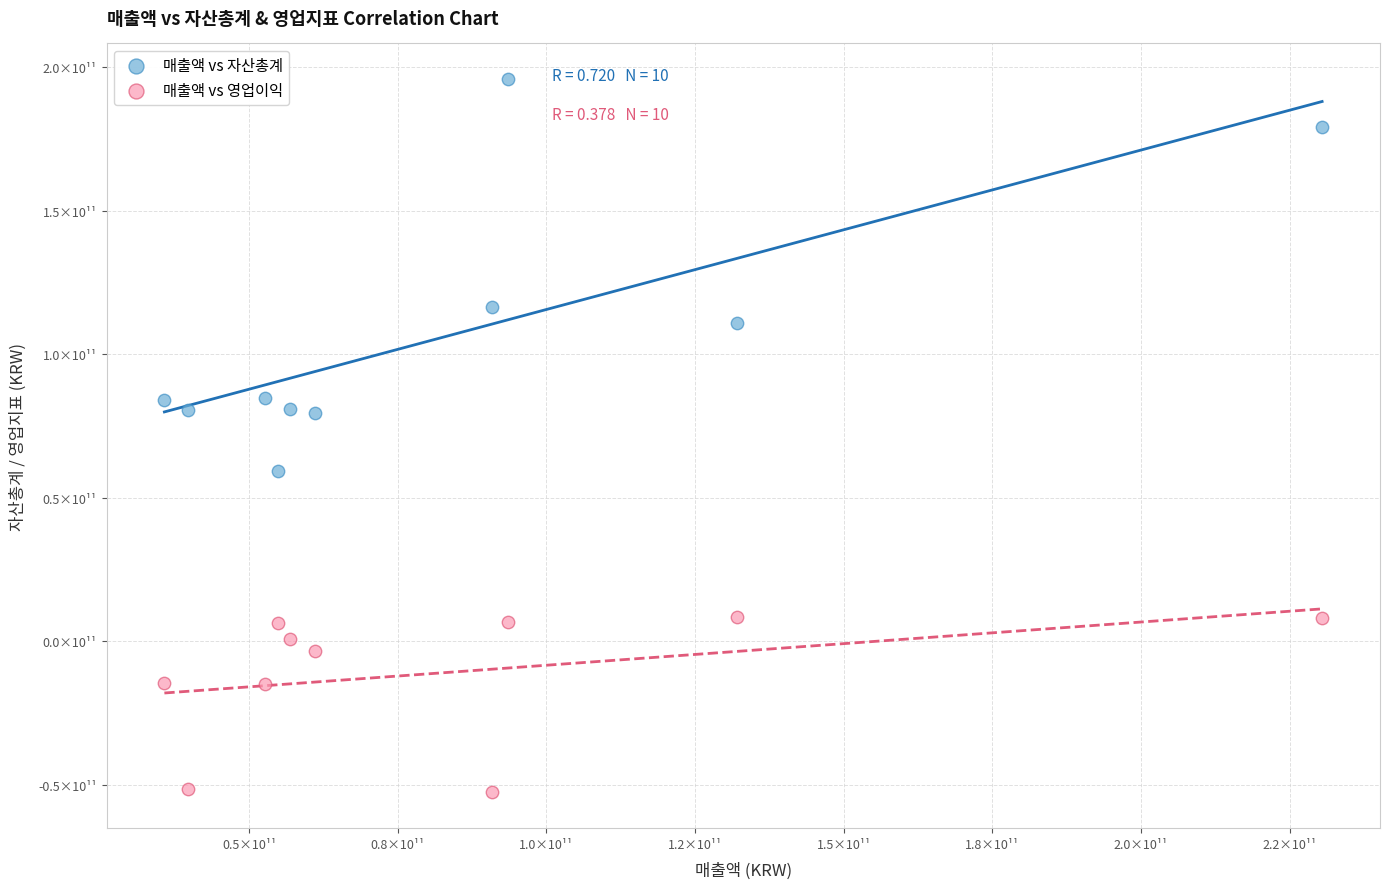

What are all the series names shown in the legend?

매출액 vs 자산총계, 매출액 vs 영업이익